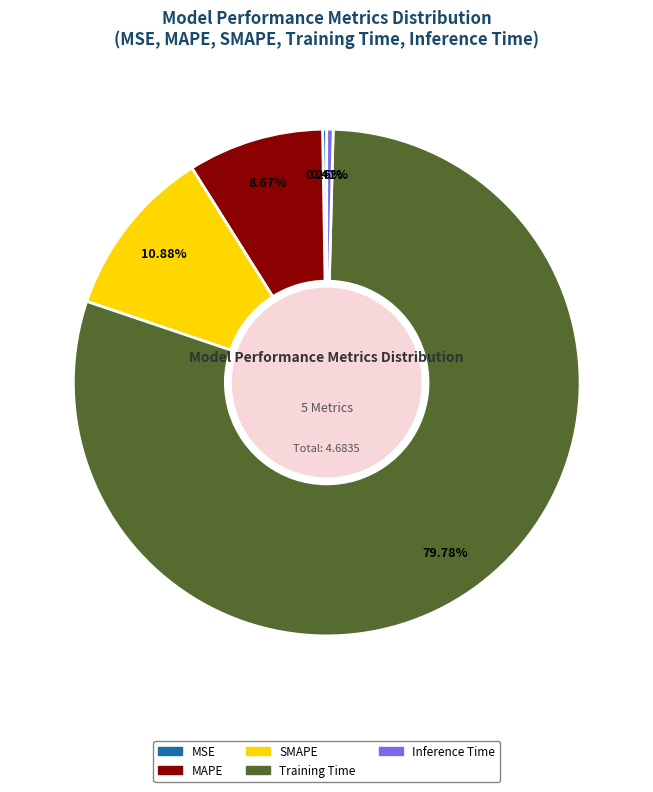

What percentage is NOT represented by MAPE?

91.3%